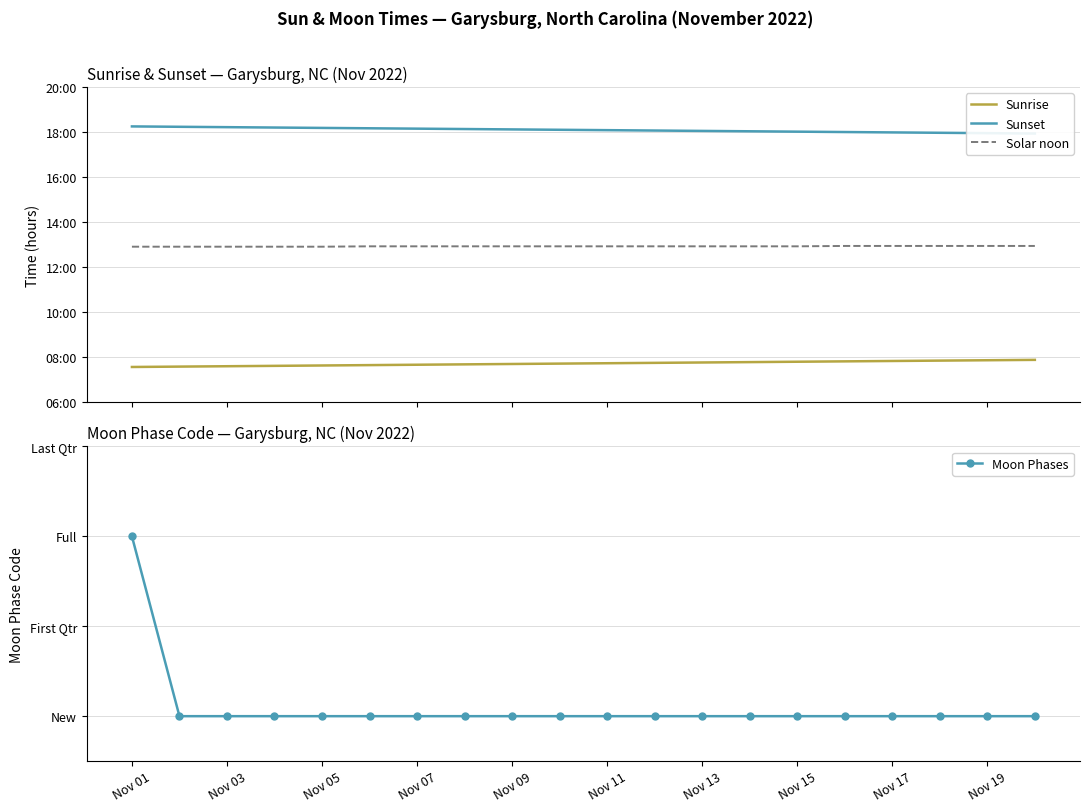

Which category has the lowest value across all series?

Nov 03